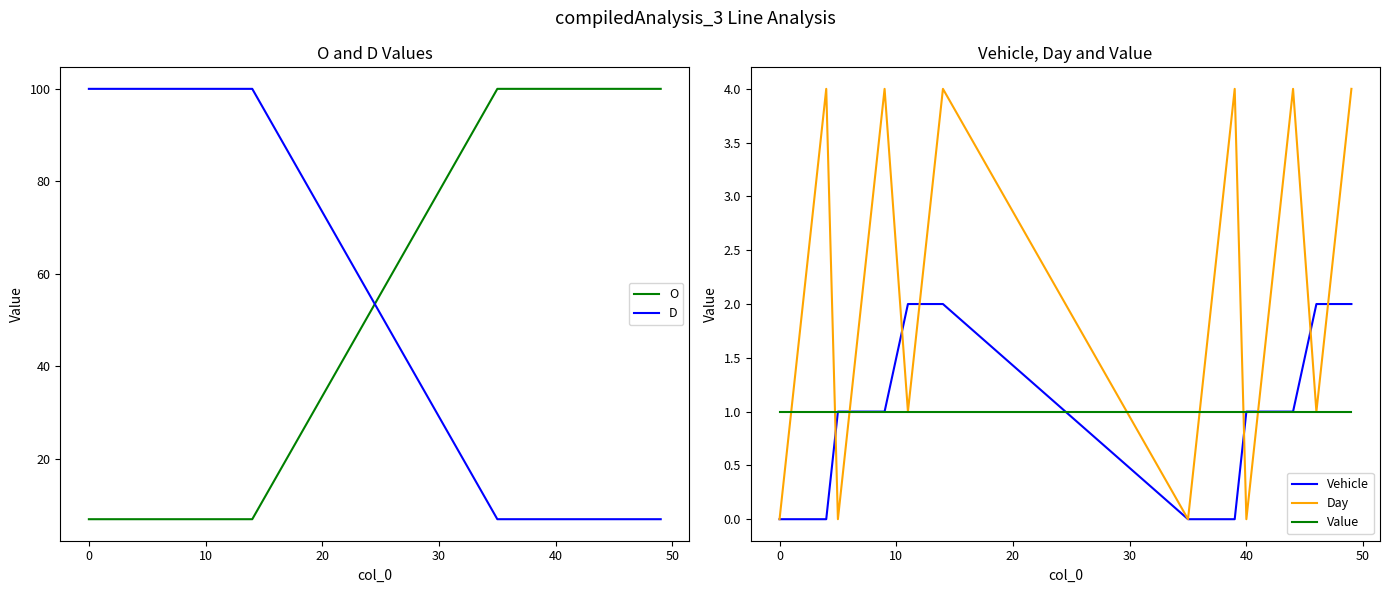

After their last crossing, which series has the higher values: D or O?

O